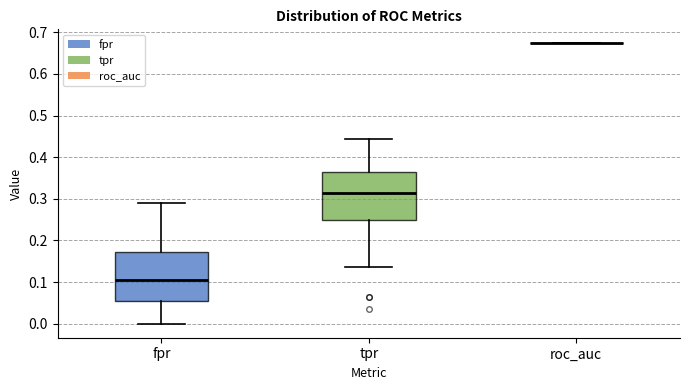

Reading left to right, read every box against the y-axis: the position of its median line, the range the box covers, and the ends of its whiskers. The values are not printed on the chart, so give them approximately, as read against the axis.

fpr: median 0.11, box 0.06 to 0.17, whiskers 0.00 to 0.29
tpr: median 0.31, box 0.25 to 0.36, whiskers 0.14 to 0.44
roc_auc: box collapsed to a line at 0.67, whiskers 0.67 to 0.67